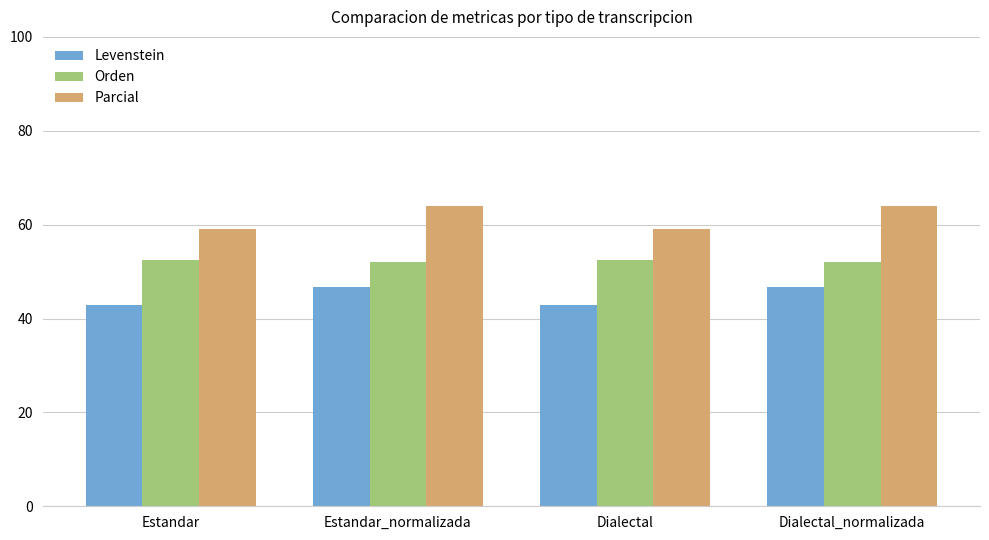

Read the Parcial value at Dialectal_normalizada.

64.0